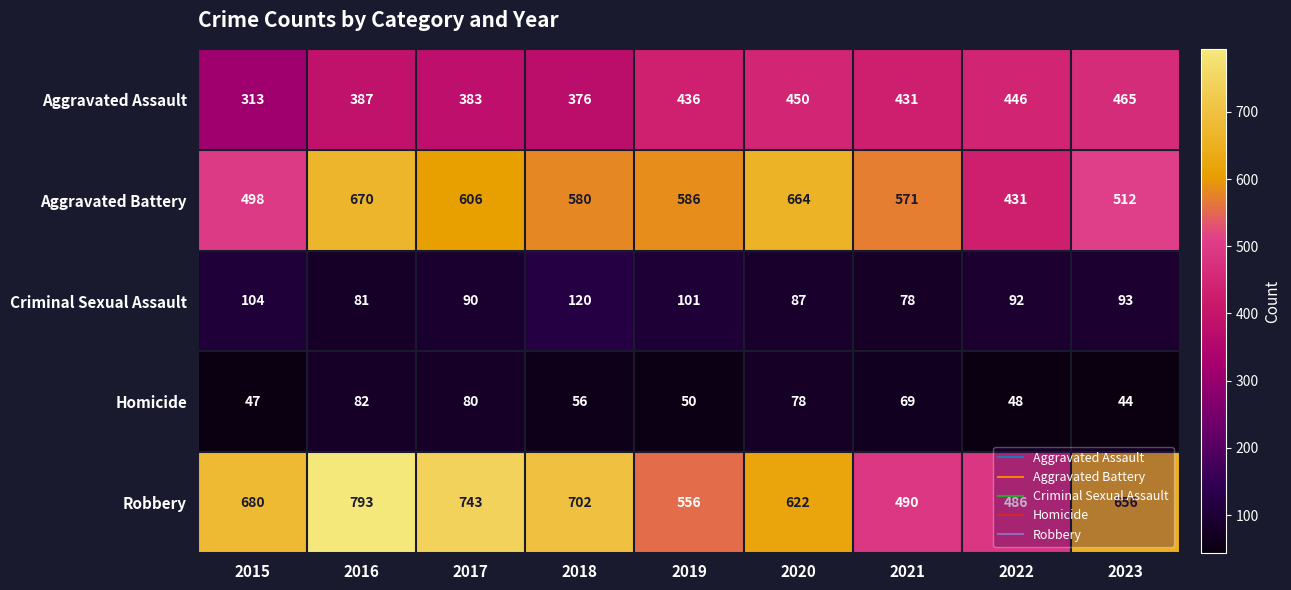

What is the difference between the second highest and second lowest values in the Criminal Sexual Assault series?

23